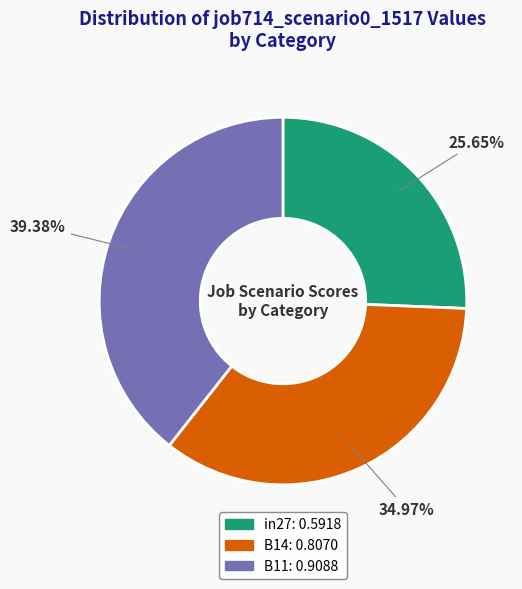

To the nearest percent, what is the difference between the B14 and B11 slice percentages?

4%